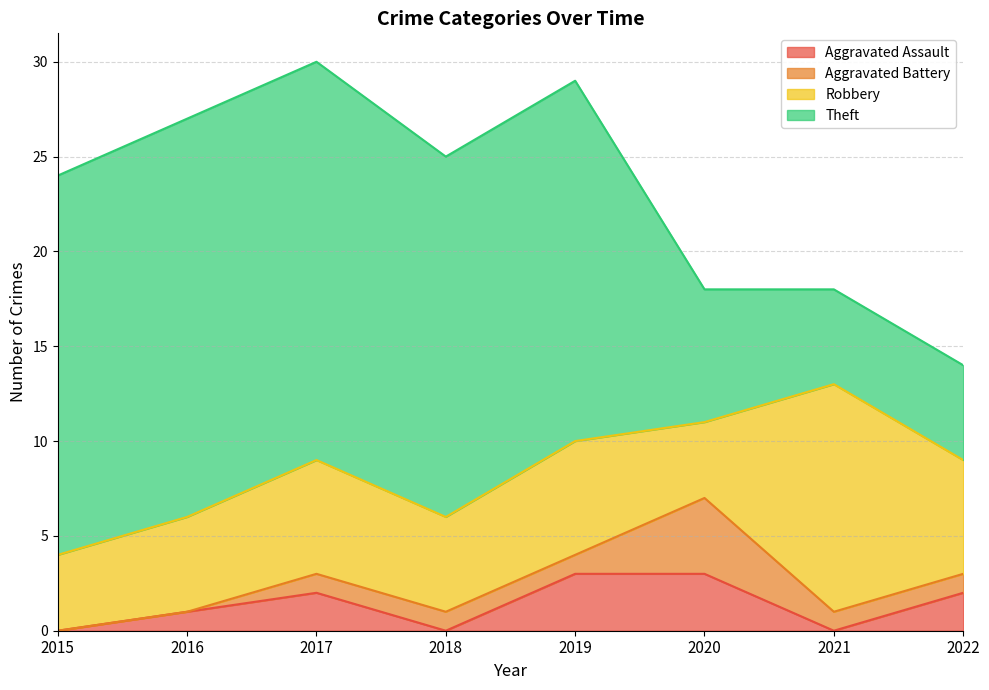

True or false: Theft and Robbery cross at least once.

True